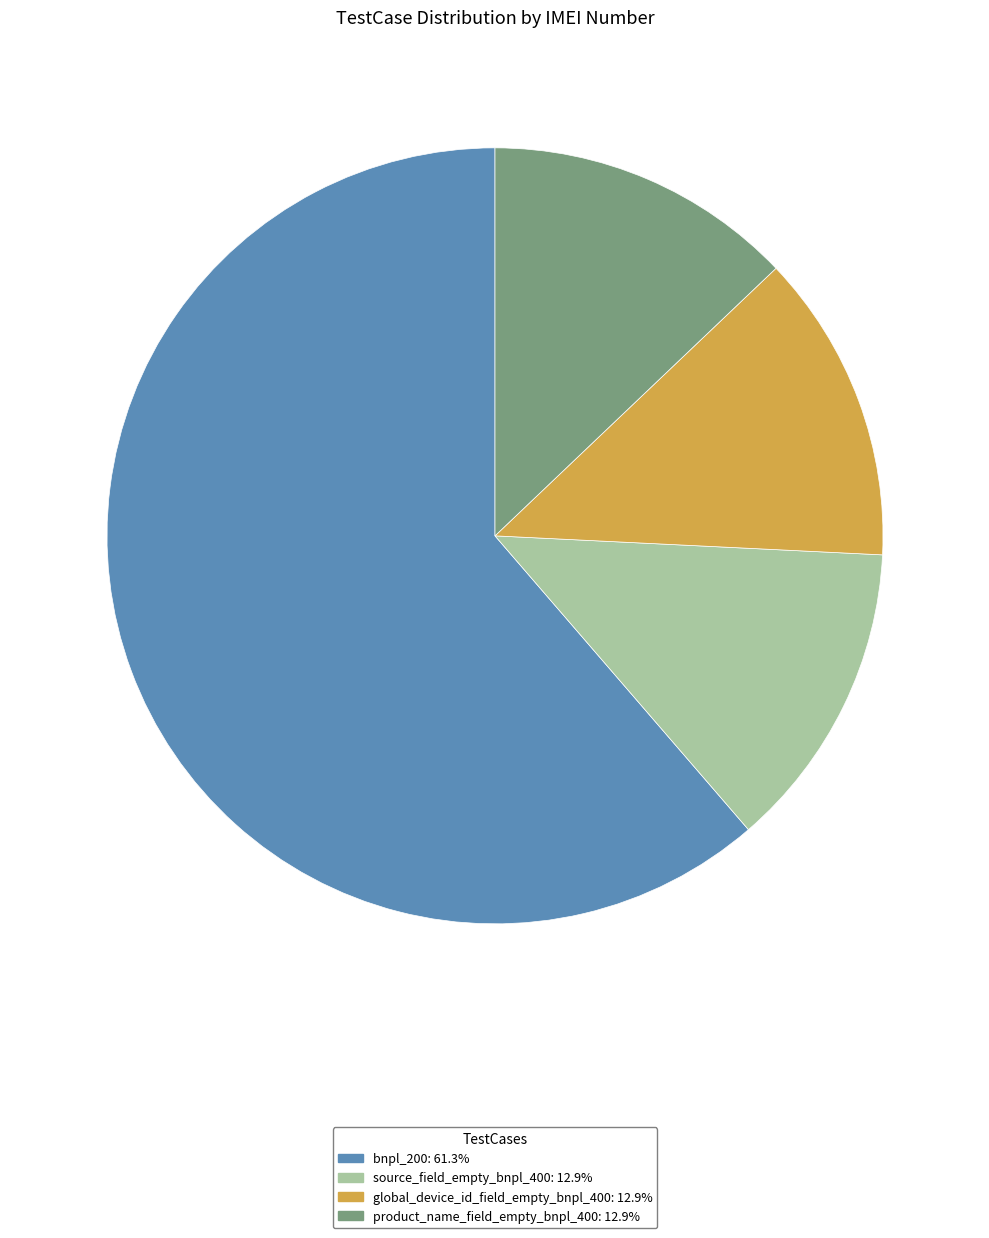

Is there a majority slice in this chart?

Yes